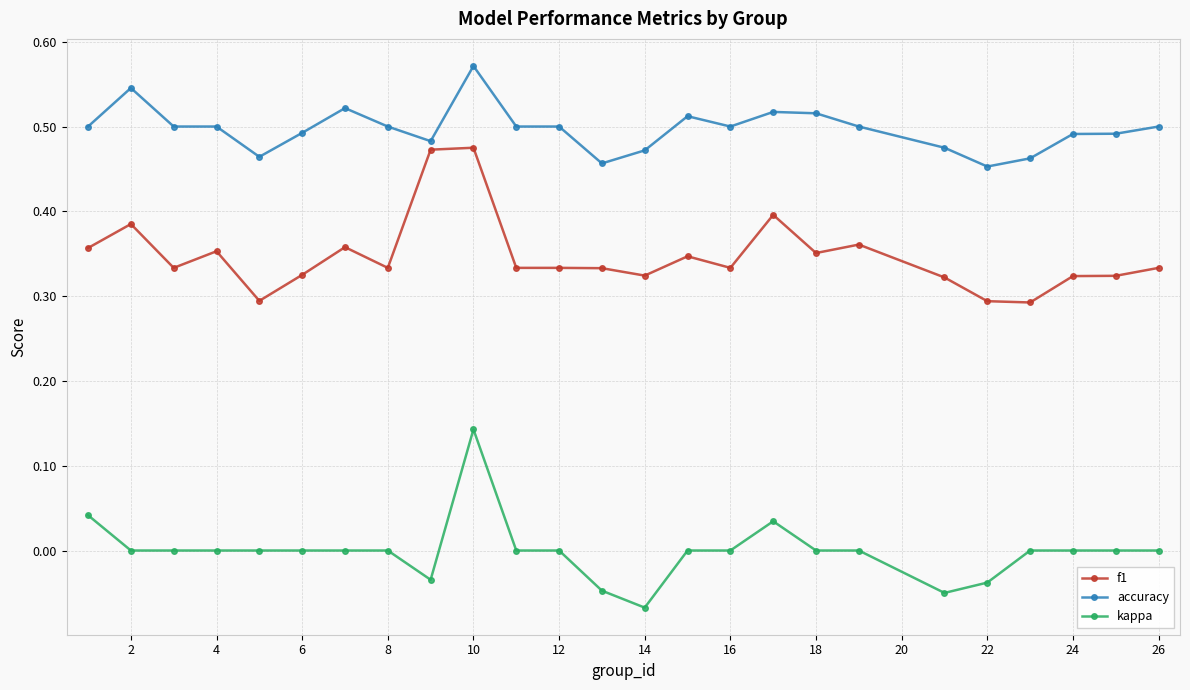

Rank the series by their average value, from lowest to highest.

kappa, f1, accuracy